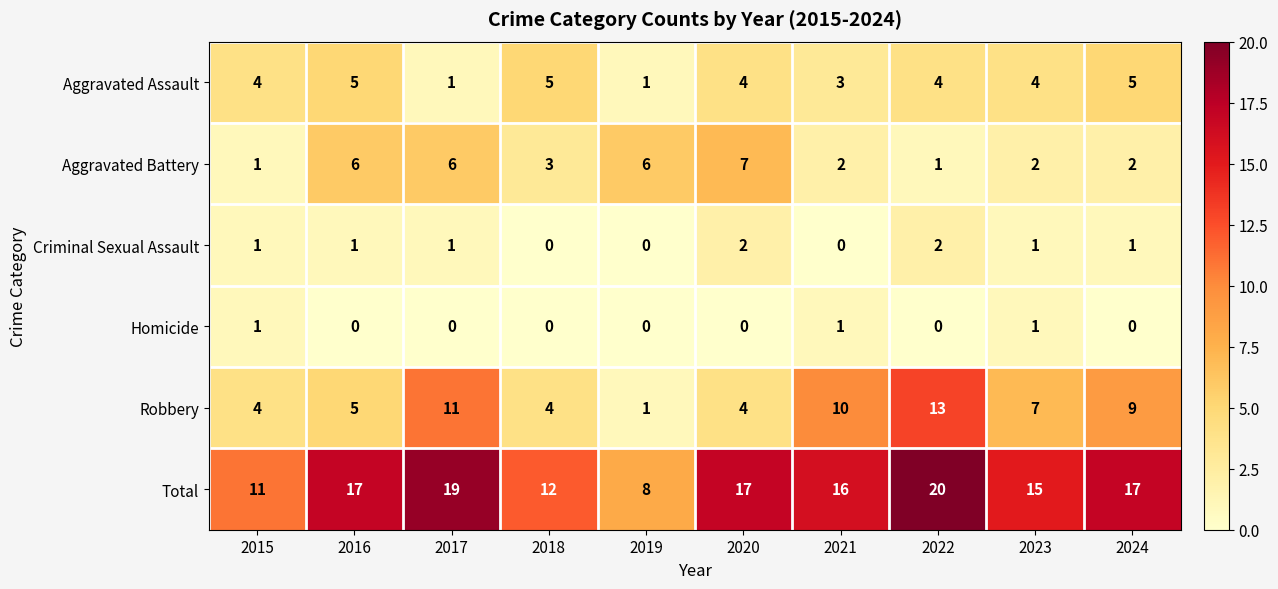

Count the number of categories in the chart.

10